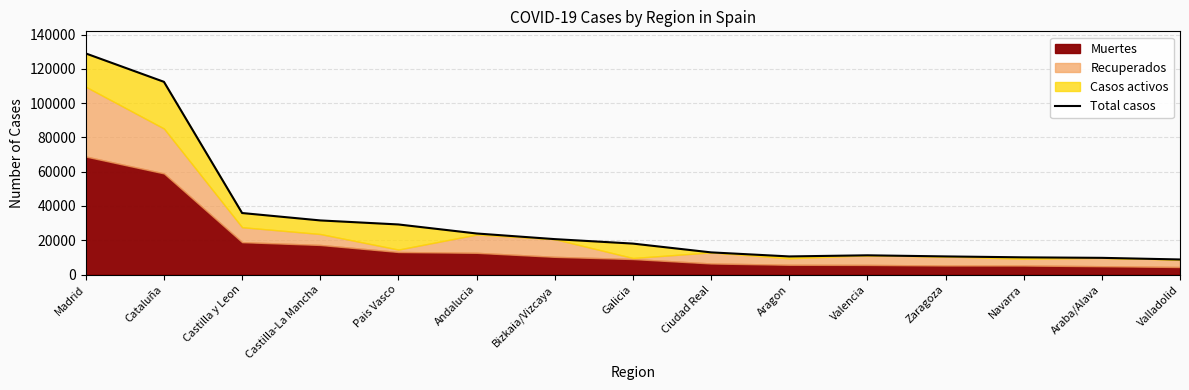

Does the chart display data point markers on the line(s)?

No